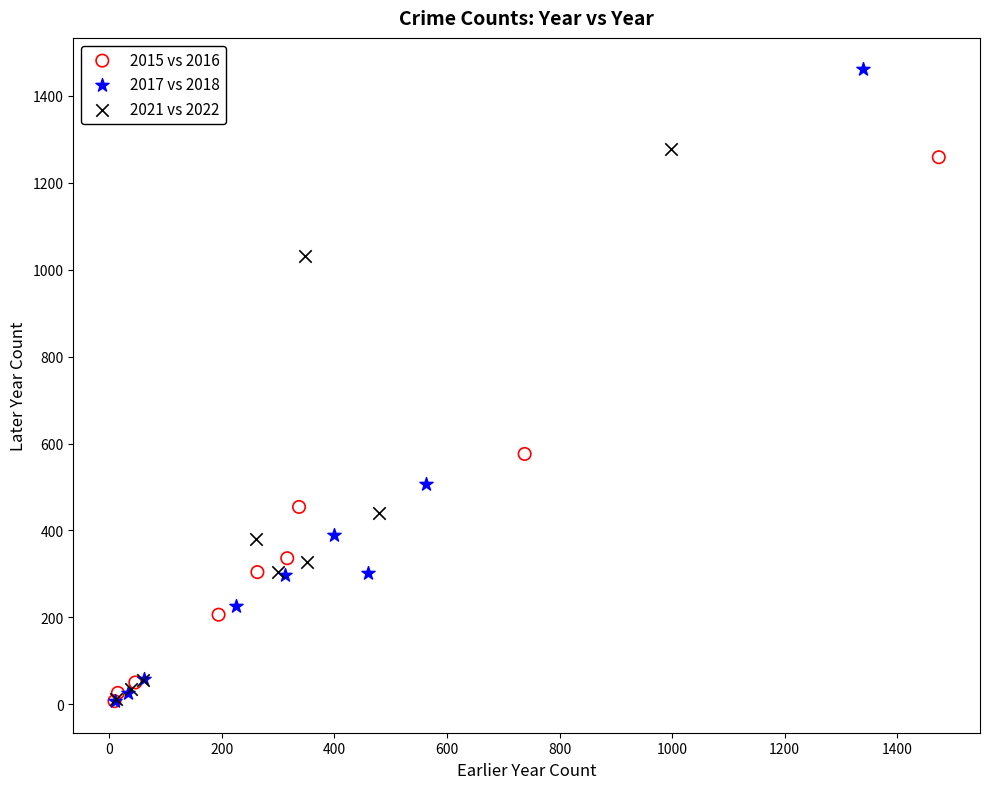

Which series reaches the maximum Y coordinate?

2017 vs 2018